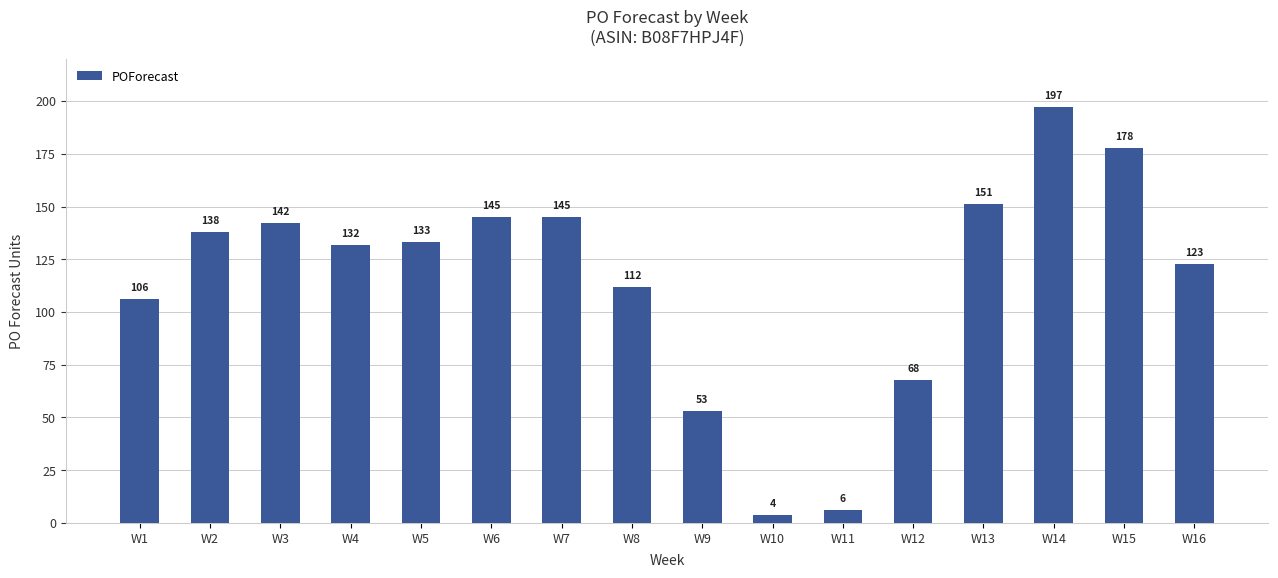

What is the maximum value shown in the chart?

197